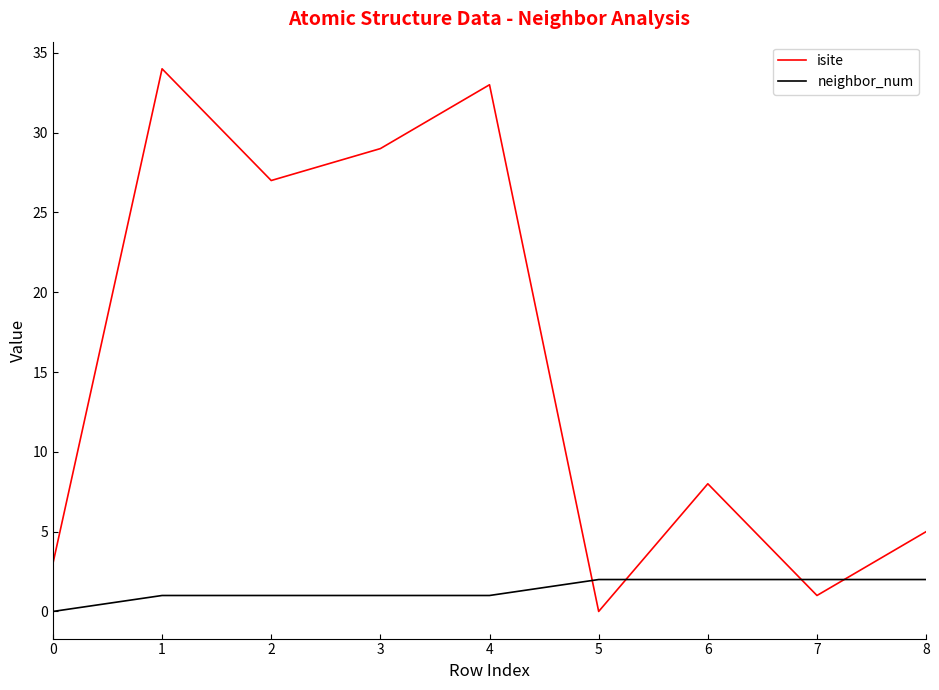

Which category has the highest value in the isite series?

1